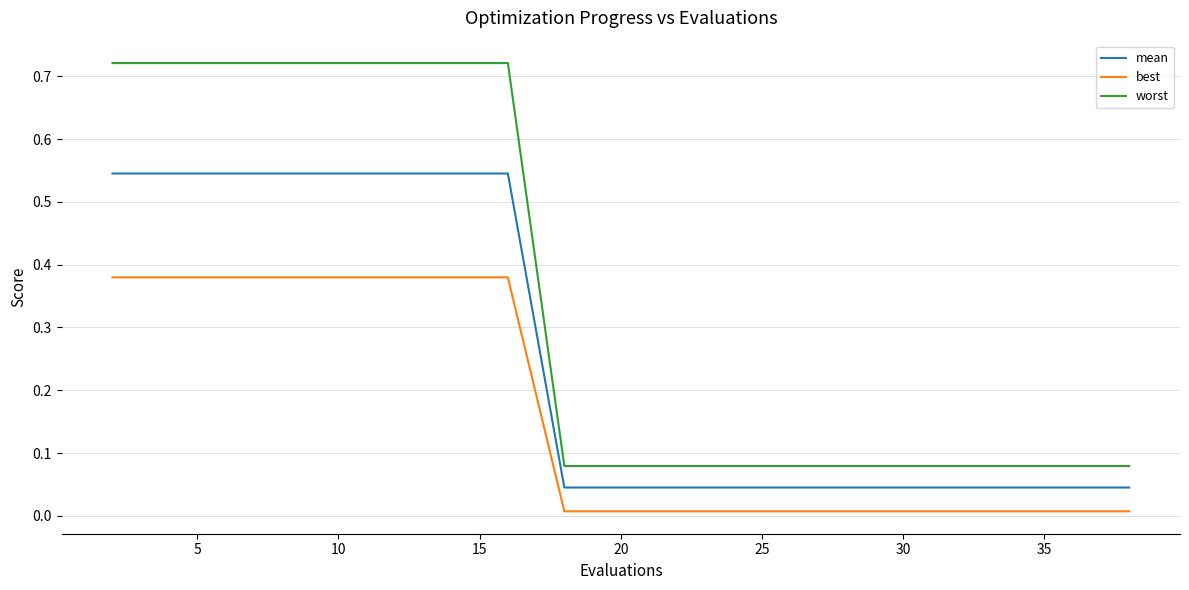

True or false: mean and best cross at least once.

False